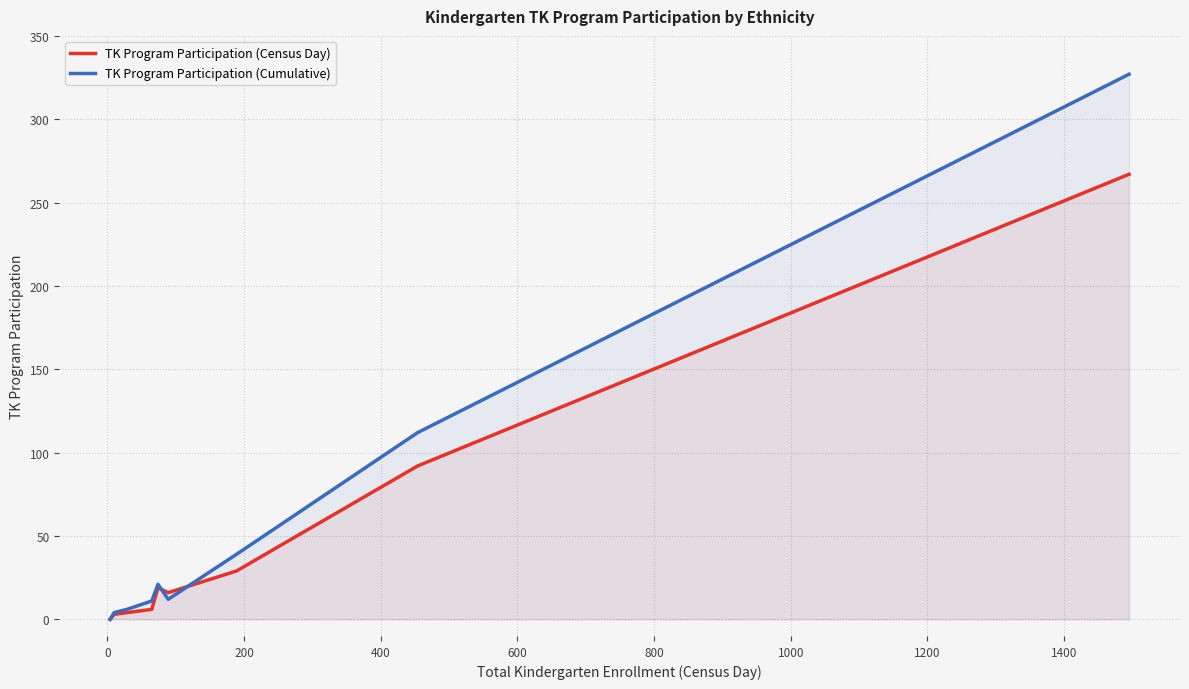

Which series has the largest range (max minus min)?

TK Program Participation (Cumulative)